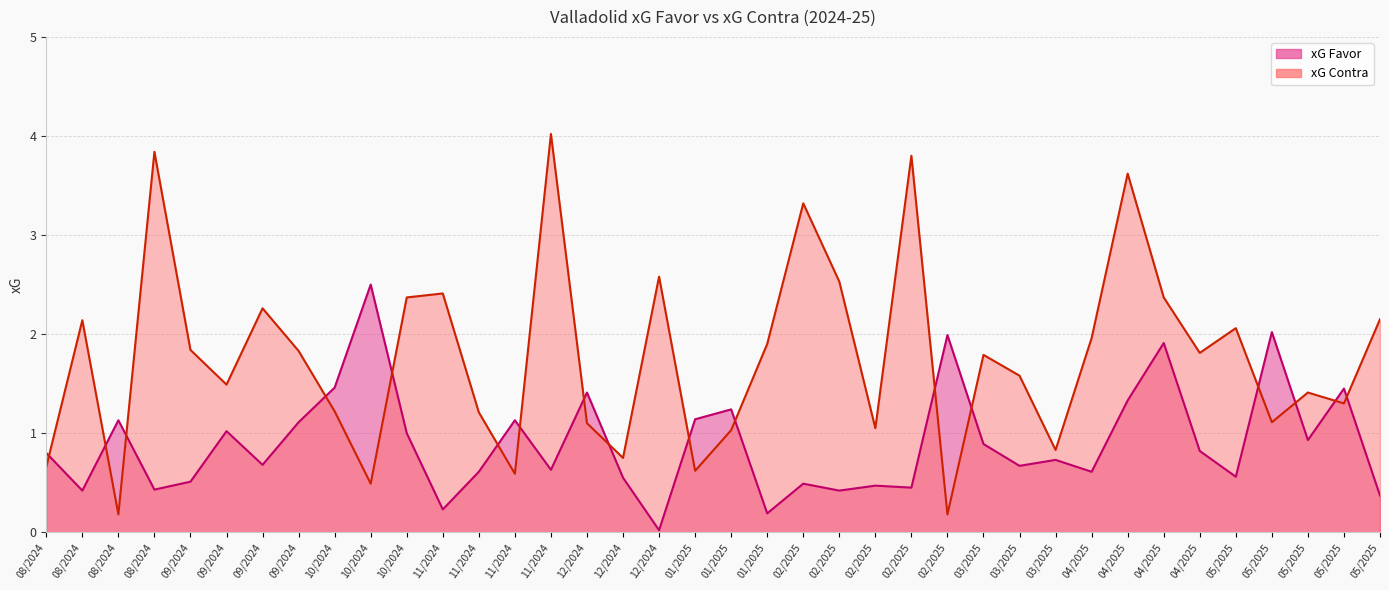

What is the average value of the xG Favor series?

0.9